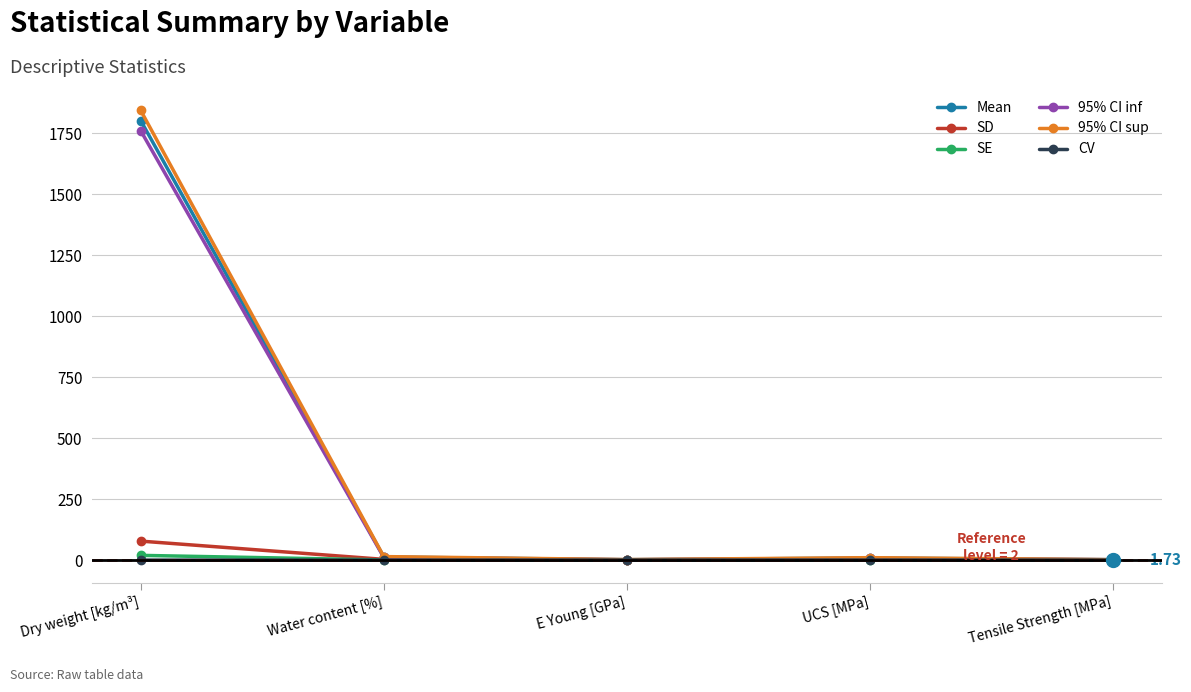

Which series has the largest range (max minus min)?

95% CI sup